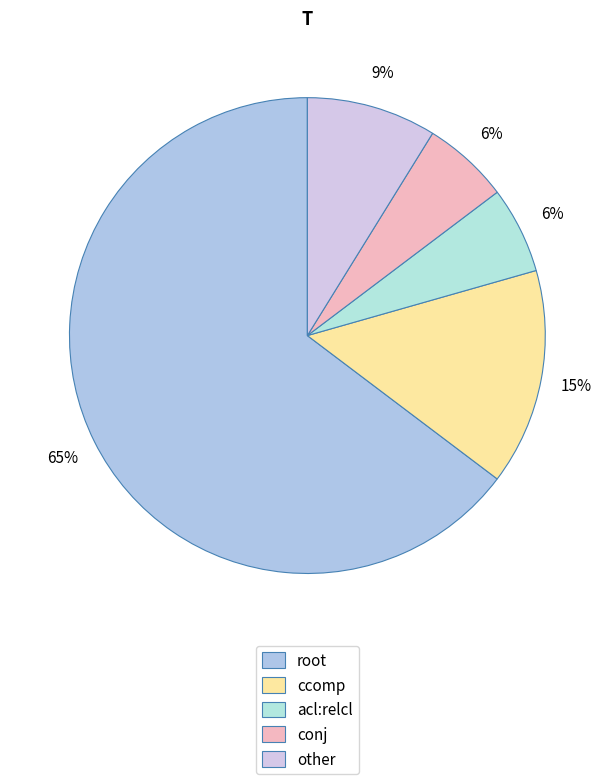

True or false: root accounts for 54% of the total.

False